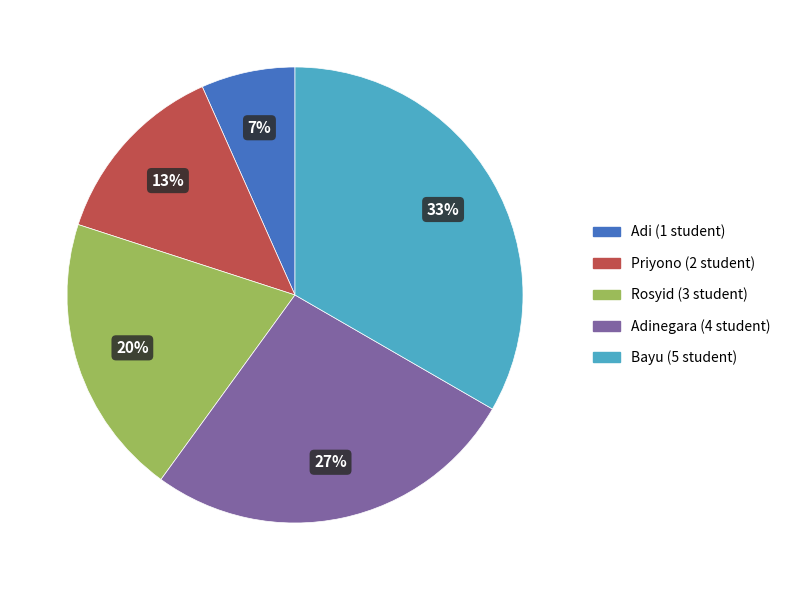

Does any single category account for the majority?

No